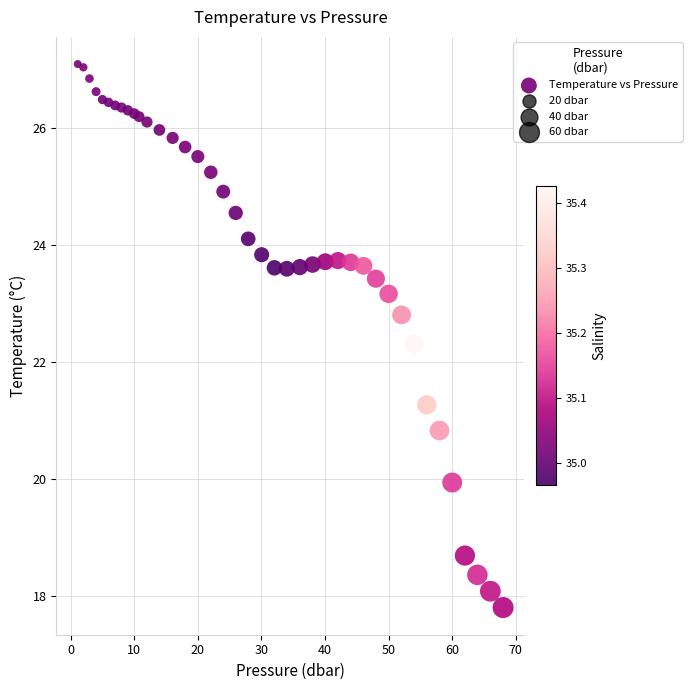

What Y value in the scatter plot is closest to 22?

22.3